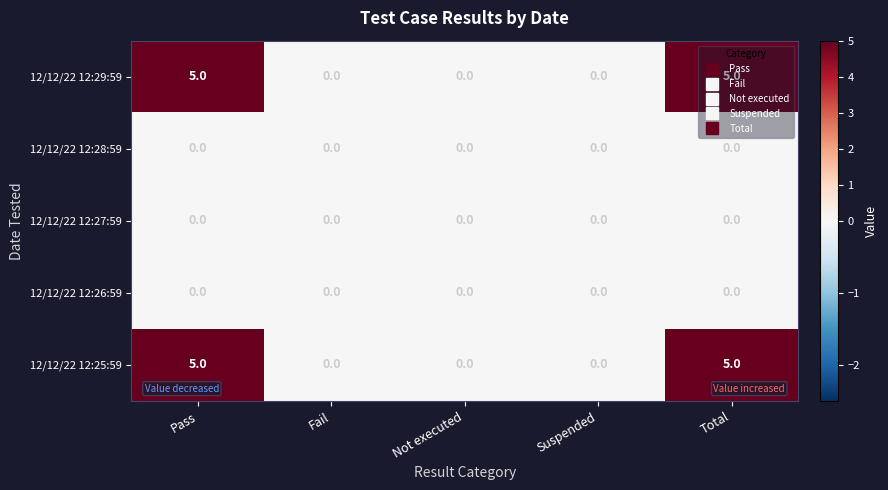

The 12/12/22 12:26:59 series shows 0 at Not executed. True or false?

True